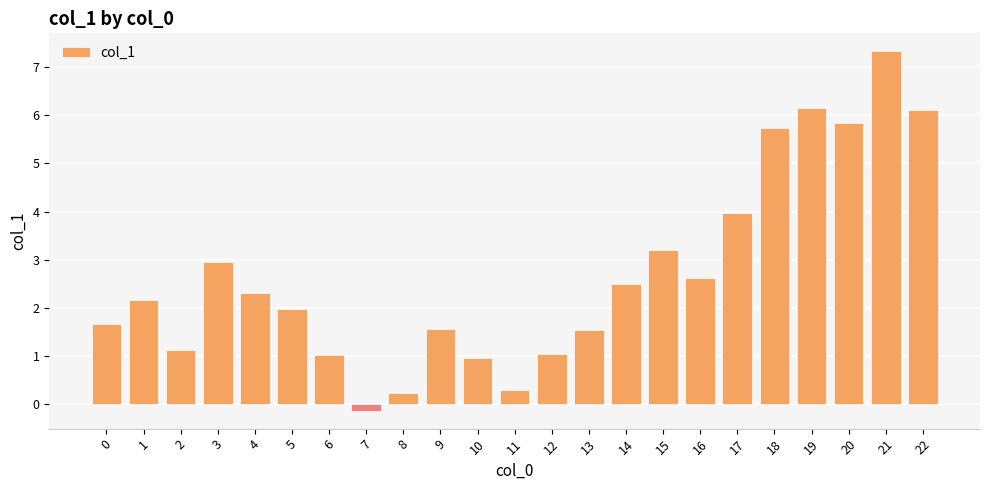

At which category does the chart reach its peak across all series?

21